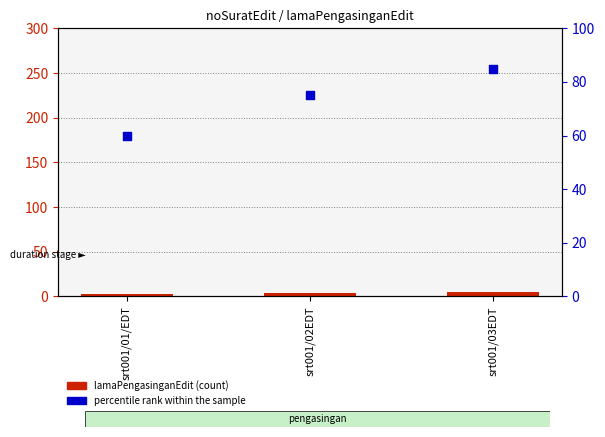

Is the value of percentile rank within the sample at srt001/02EDT greater than the value of lamaPengasinganEdit at srt001/01/EDT?

Yes